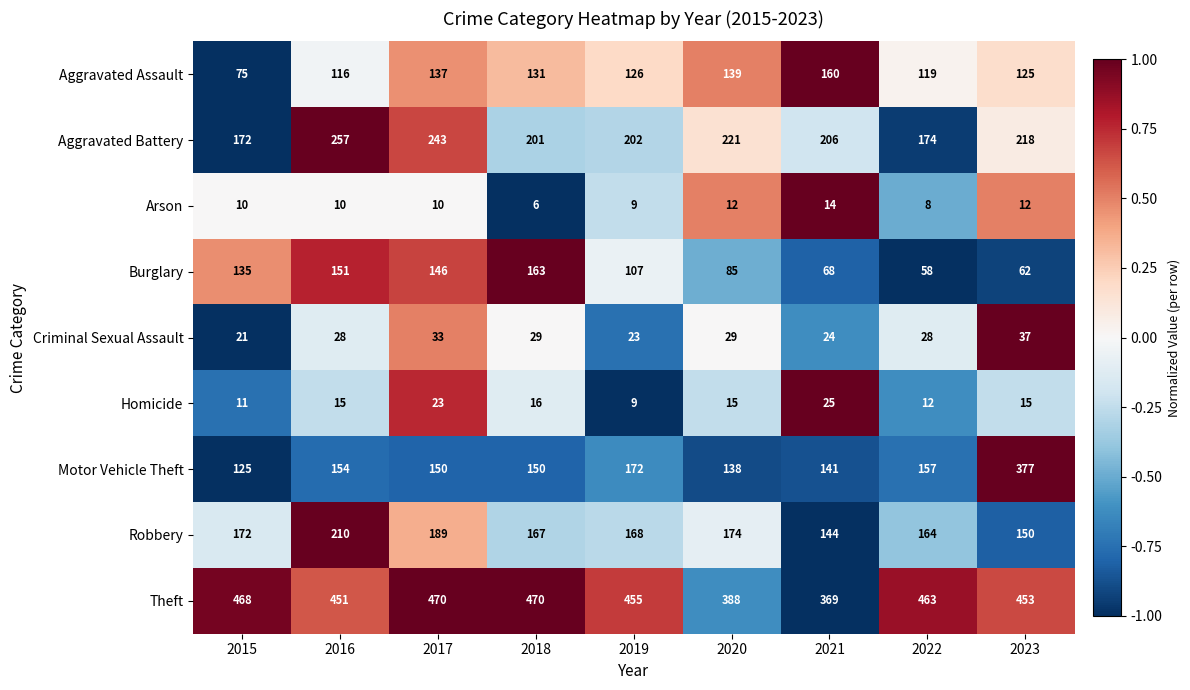

Rank the series at 2022 from lowest to highest value.

Arson, Homicide, Criminal Sexual Assault, Burglary, Aggravated Assault, Motor Vehicle Theft, Robbery, Aggravated Battery, Theft